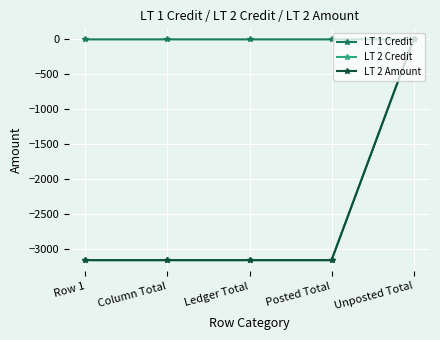

Does the chart have visible grid lines?

Yes